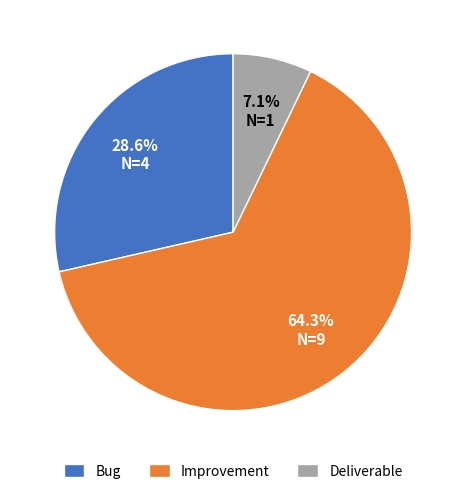

To the nearest percent, what is the difference between the largest and smallest slice percentages?

57%